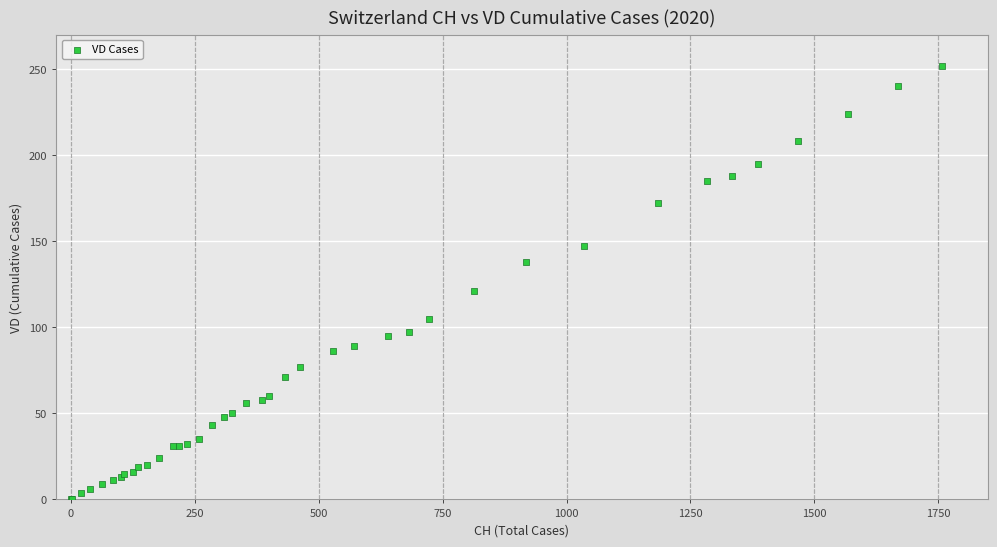

What Y value in the scatter plot is closest to 126?

121